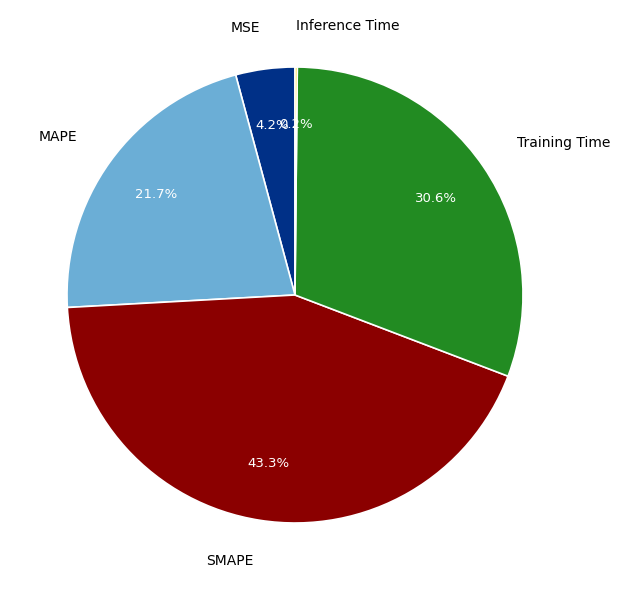

What is the largest slice in the pie chart?

SMAPE